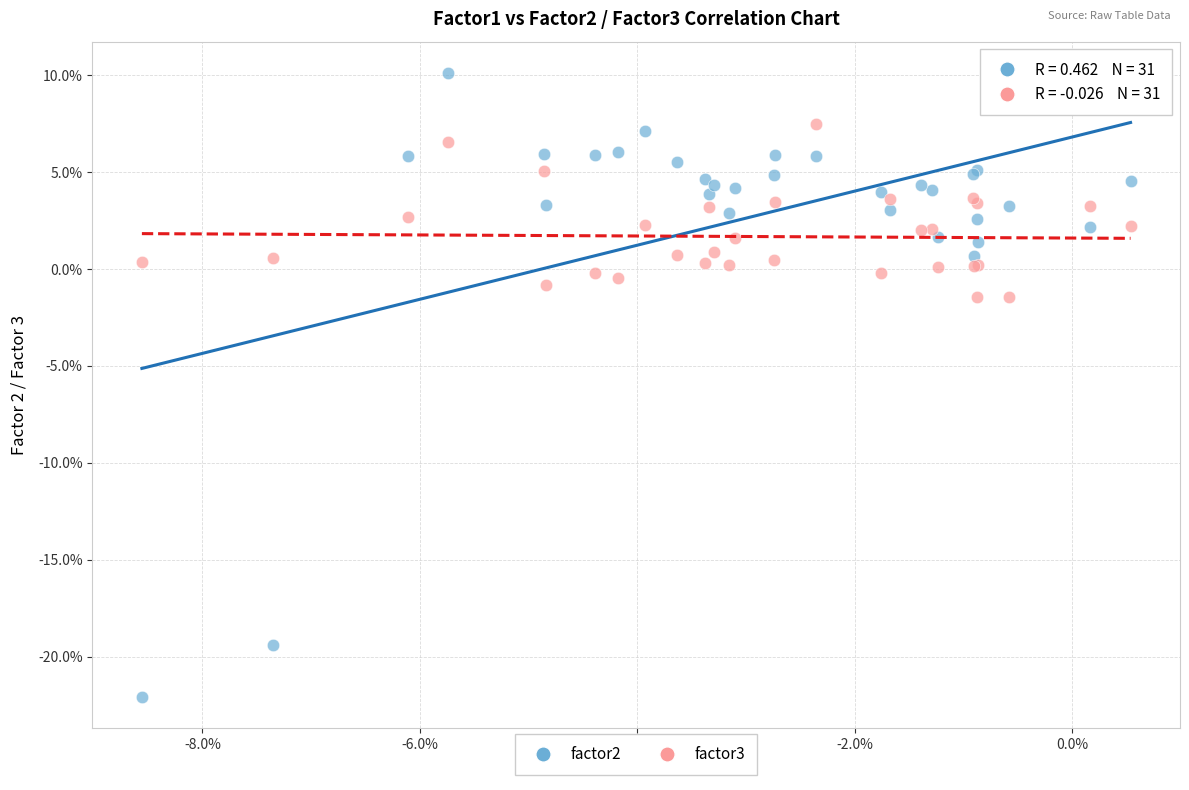

Which series contains the highest Y value?

factor2